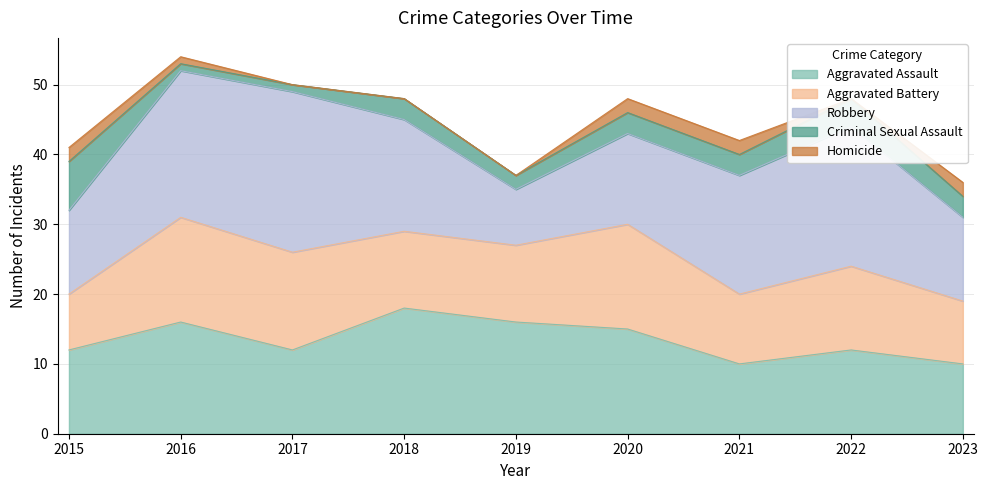

What are all the series names shown in the legend?

Aggravated Assault, Aggravated Battery, Robbery, Criminal Sexual Assault, Homicide